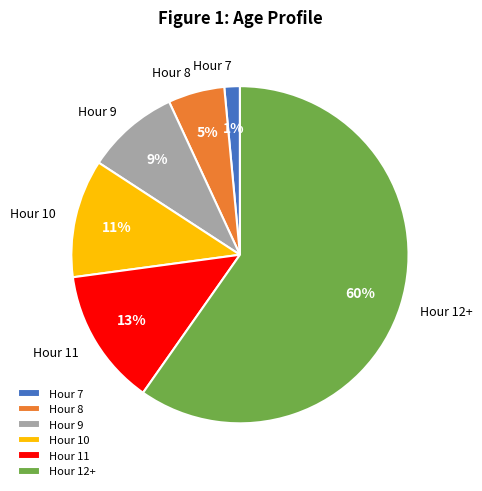

Is there a majority slice in this chart?

Yes